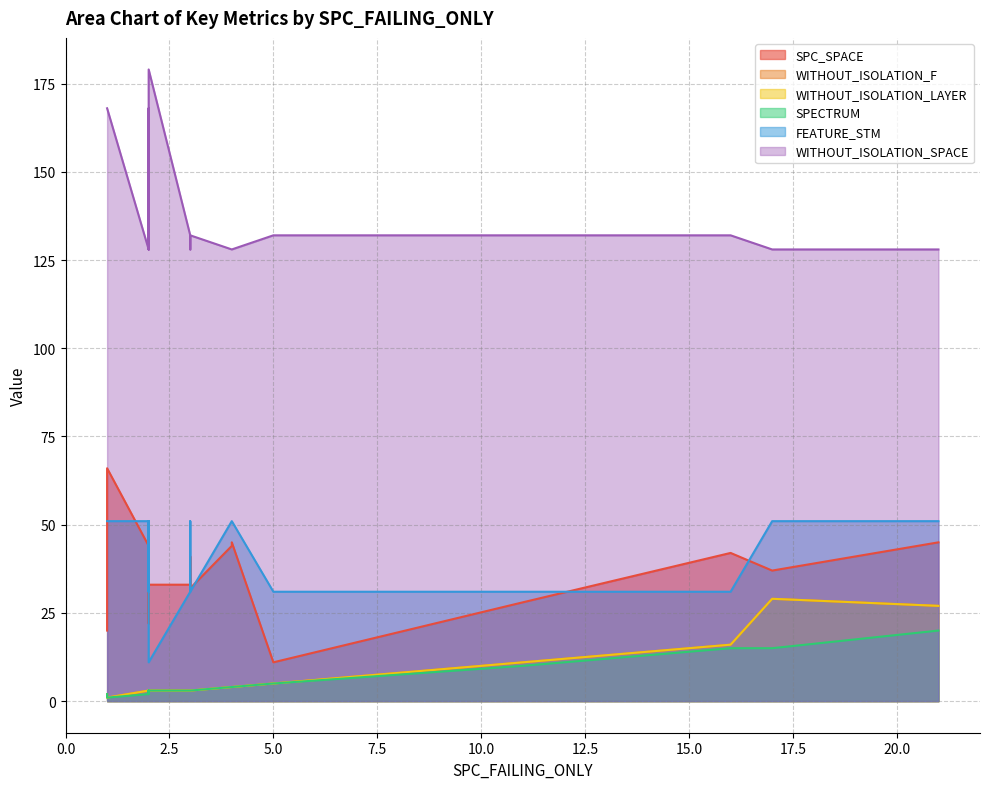

What is the difference between the maximum and minimum values in the SPECTRUM series?

19